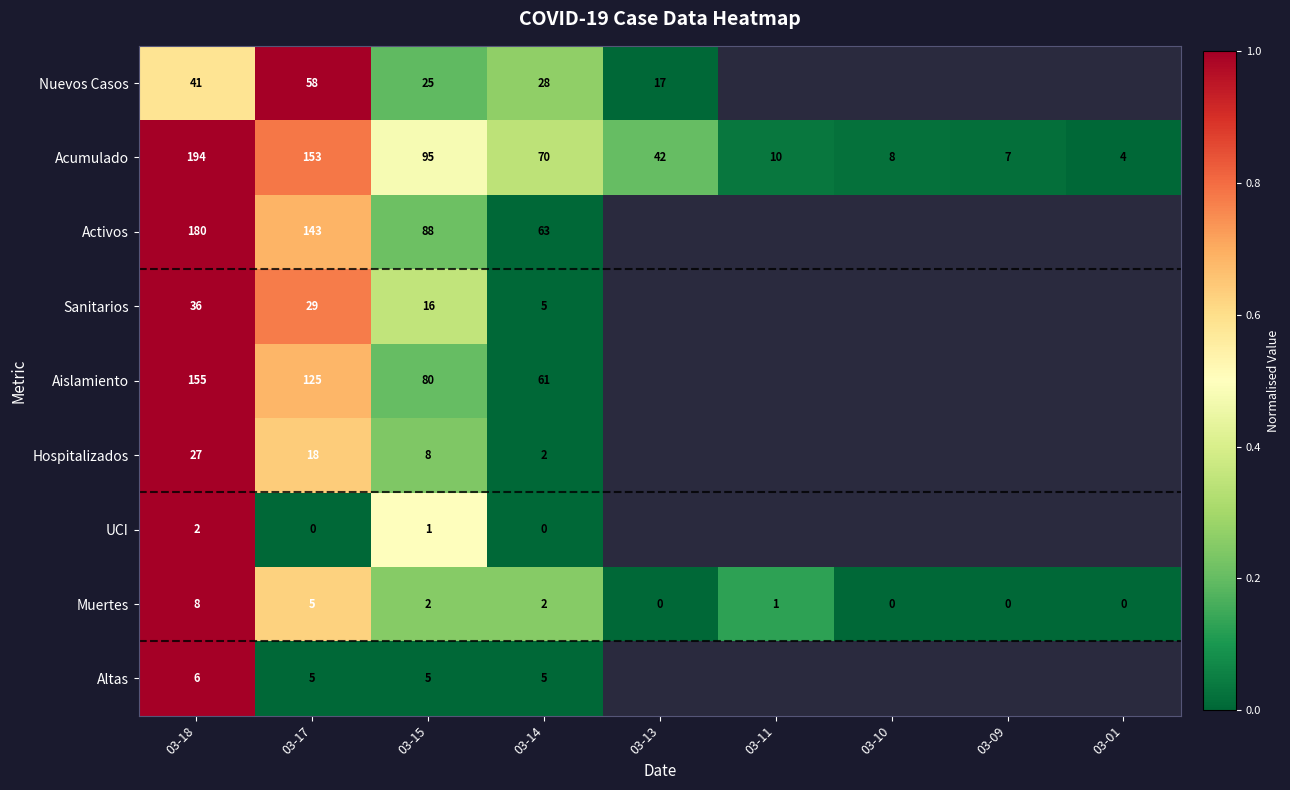

Rank the series at 03-18 from lowest to highest value.

UCI, Altas, Muertes, Hospitalizados, Sanitarios, Nuevos Casos, Aislamiento, Activos, Acumulado